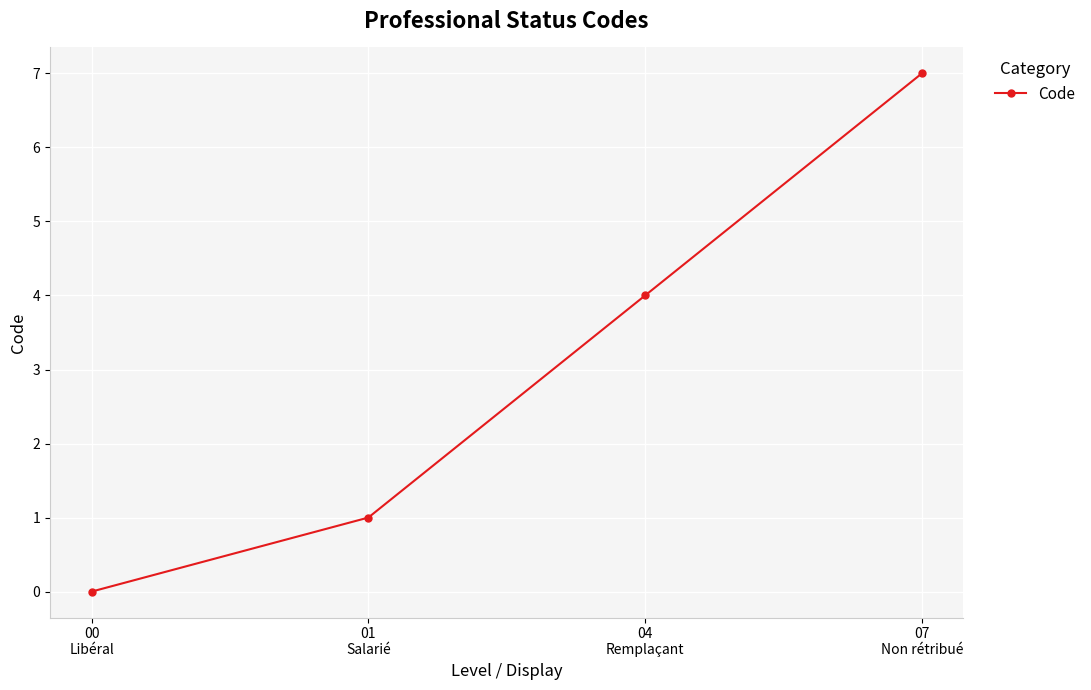

What is the sum of the values at 00
Libéral and 04
Remplaçant?

4